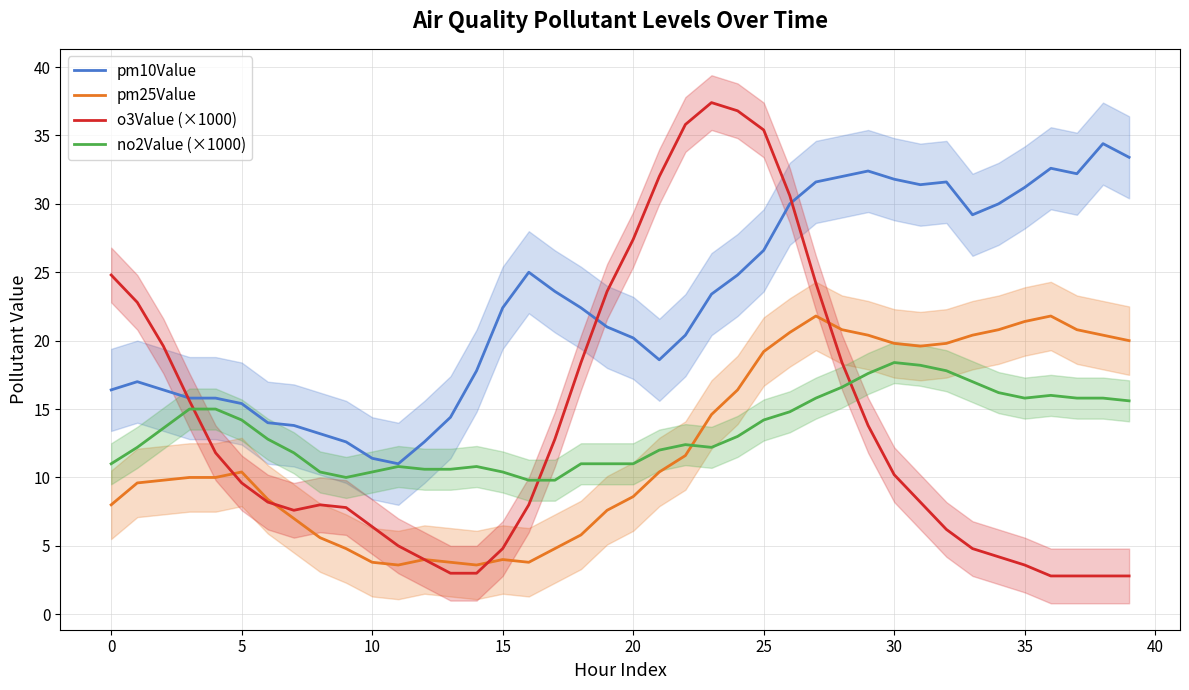

Reading right to left, what are all the values shown in this chart?

pm10Value: 33.4	34.4	32.2	32.6	31.2	30.0	29.2	31.6	31.4	31.8	32.4	32.0	31.6	30.0	26.6	24.8	23.4	20.4	18.6	20.2	21.0	22.4	23.6	25.0	22.4	17.8	14.4	12.6	11.0	11.4	12.6	13.2	13.8	14.0	15.4	15.8	15.8	16.4	17.0	16.4
pm25Value: 20.0	20.4	20.8	21.8	21.4	20.8	20.4	19.8	19.6	19.8	20.4	20.8	21.8	20.6	19.2	16.4	14.6	11.6	10.4	8.6	7.6	5.8	4.8	3.8	4.0	3.6	3.8	4.0	3.6	3.8	4.8	5.6	7.0	8.4	10.4	10.0	10.0	9.8	9.6	8.0
o3Value (×1000): 2.8	2.8	2.8	2.8	3.6	4.2	4.8	6.2	8.2	10.2	13.8	18.4	24.2	30.6	35.4	36.8	37.4	35.8	32.0	27.4	23.6	18.4	12.8	8.0	4.8	3.0	3.0	4.0	5.0	6.4	7.8	8.0	7.6	8.2	9.6	11.8	15.6	19.6	22.8	24.8
no2Value (×1000): 15.6	15.8	15.8	16.0	15.8	16.2	17.0	17.8	18.2	18.4	17.6	16.6	15.8	14.8	14.2	13.0	12.2	12.4	12.0	11.0	11.0	11.0	9.8	9.8	10.4	10.8	10.6	10.6	10.8	10.4	10.0	10.4	11.8	12.8	14.2	15.0	15.0	13.6	12.2	11.0